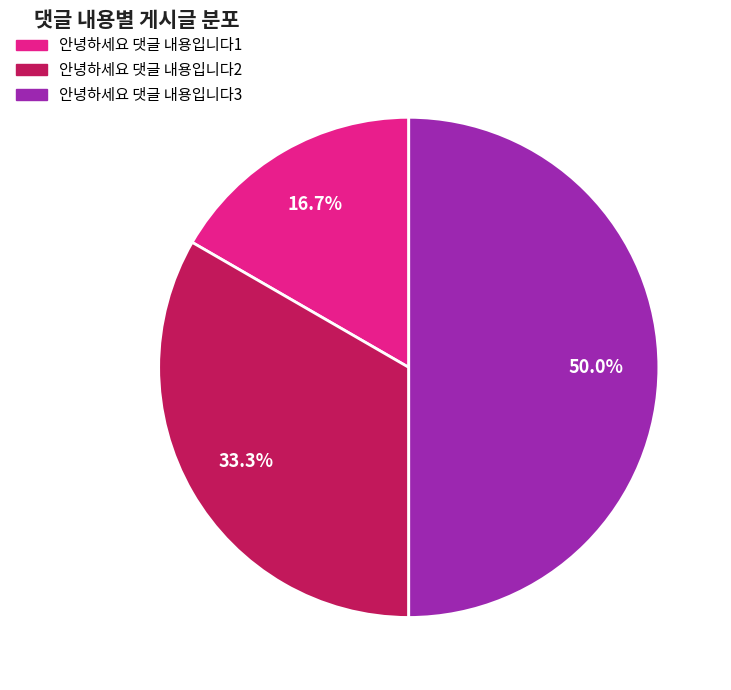

What is the ratio of the value at 안녕하세요 댓글 내용입니다2 to the value at 안녕하세요 댓글 내용입니다3?

0.7